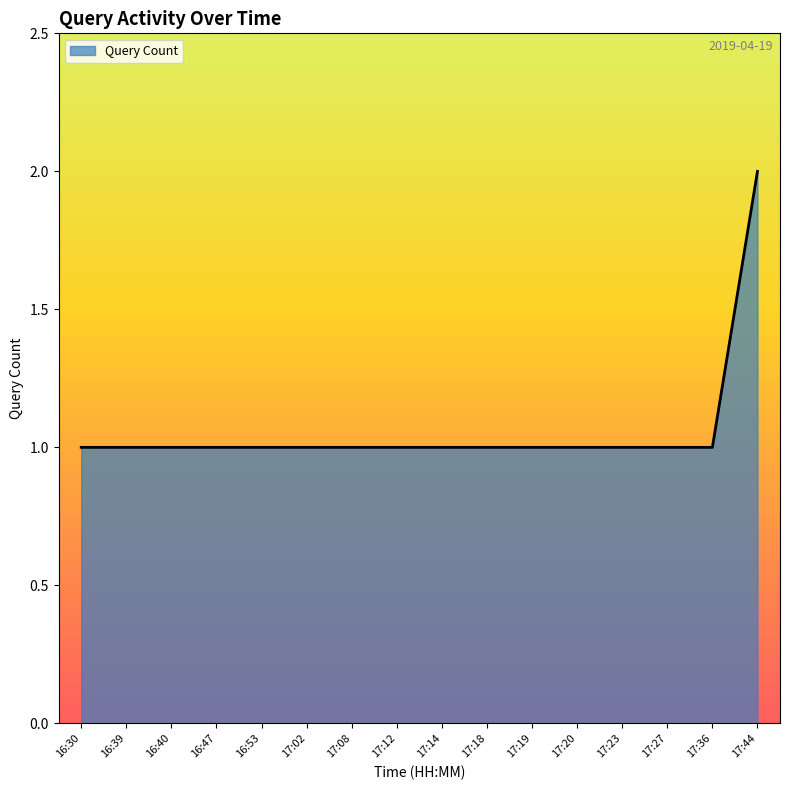

Which category has the highest value across all series?

17:44